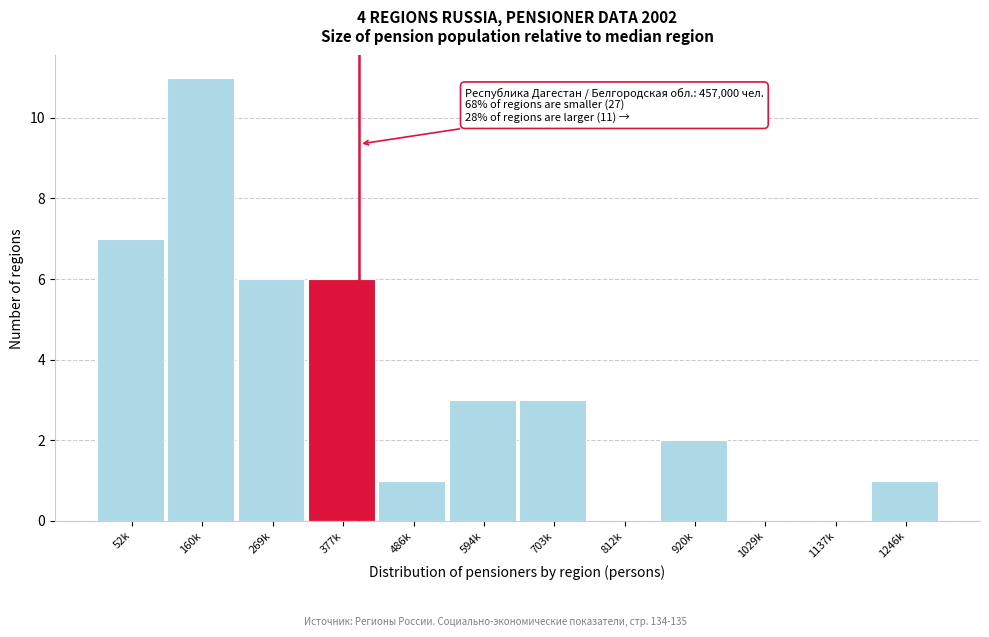

Reading left to right, extract all data points from this chart.

52k=7	160k=11	269k=6	377k=6	486k=1	594k=3	703k=3	812k=0	920k=2	1029k=0	1137k=0	1246k=1